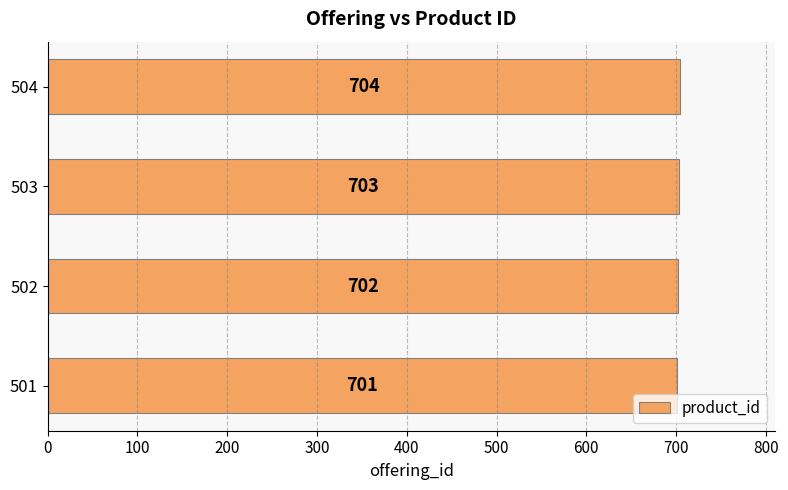

Reading bottom to top, extract all data points from this chart.

501=701	502=702	503=703	504=704